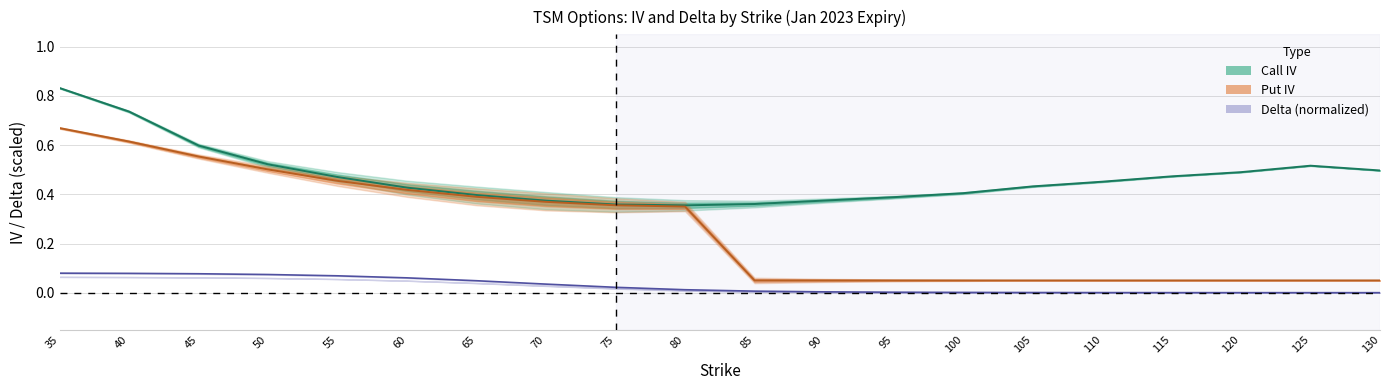

Is the value of call_delta at 105 greater than the value of call_iv at 70?

No